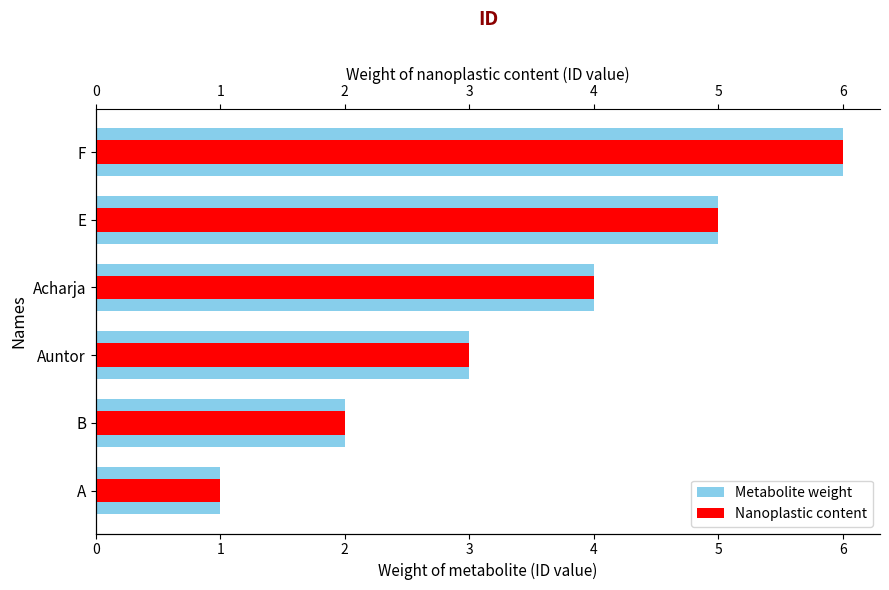

Reading left to right, list all the values displayed in this chart.

Metabolite weight: 1	2	3	4	5	6
Nanoplastic content: 1	2	3	4	5	6